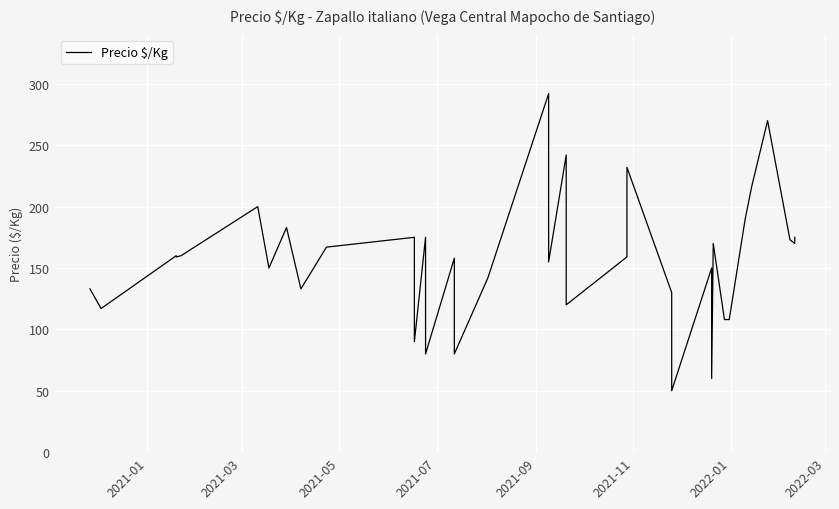

What is the difference between the maximum and minimum values?

242